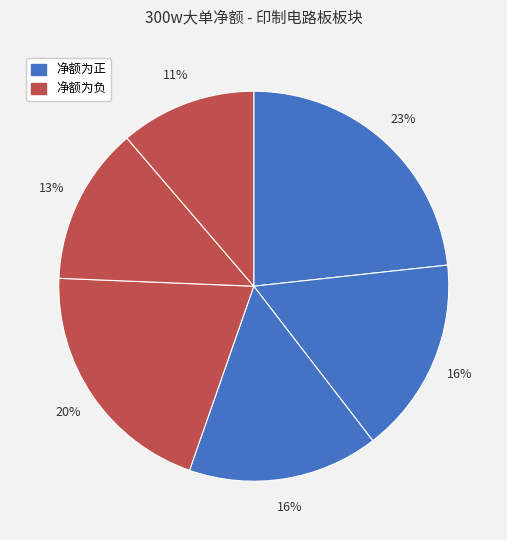

Does any single category account for the majority?

No